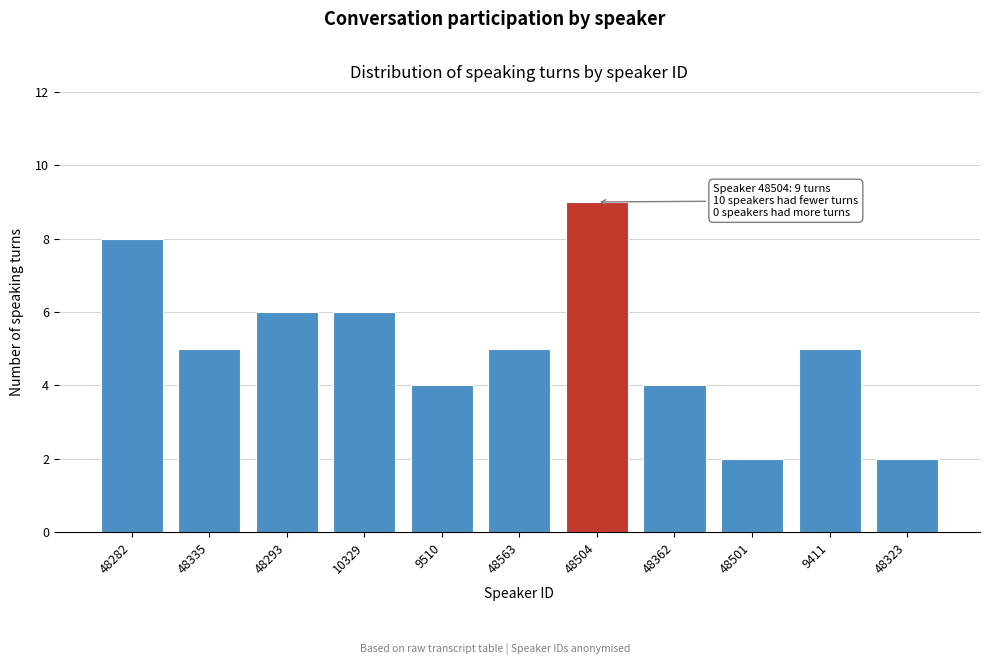

Reading right to left, extract all data points from this chart.

2	5	2	4	9	5	4	6	6	5	8